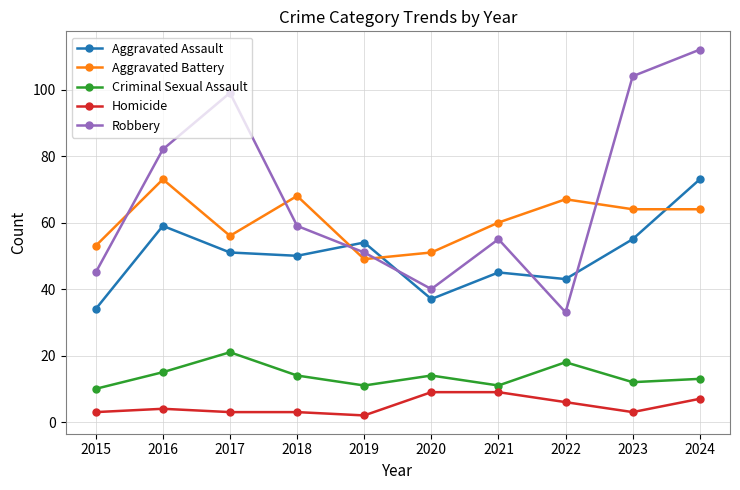

Read the Aggravated Assault value at 2022.

43